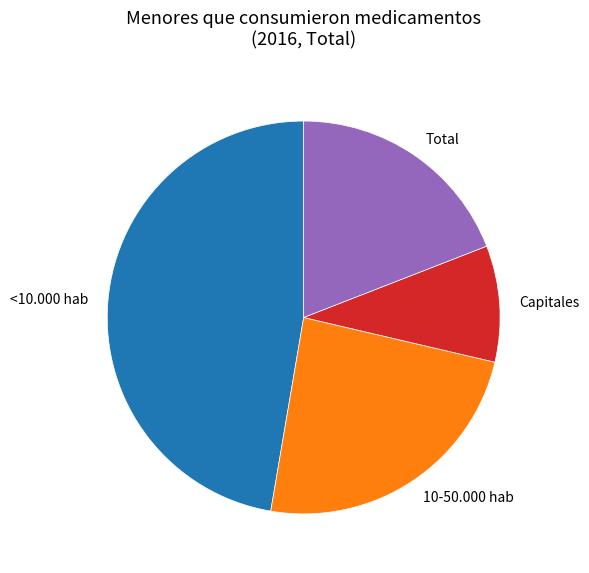

Approximately how many times larger is the value at 10-50.000 hab compared to Total?

1.3